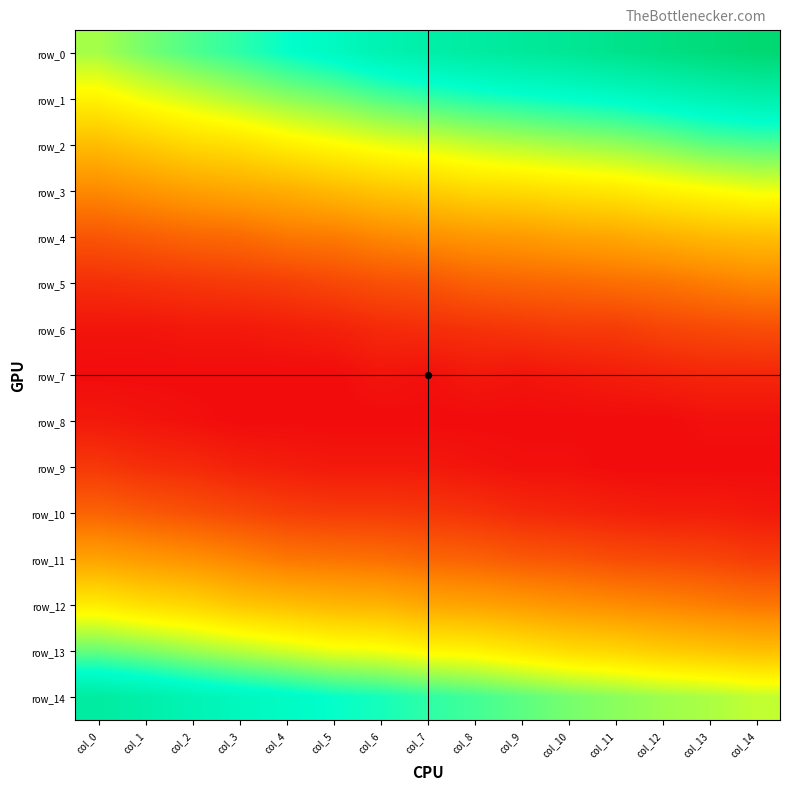

Is the value of row_3 at col_10 greater than the value of row_2 at col_8?

No